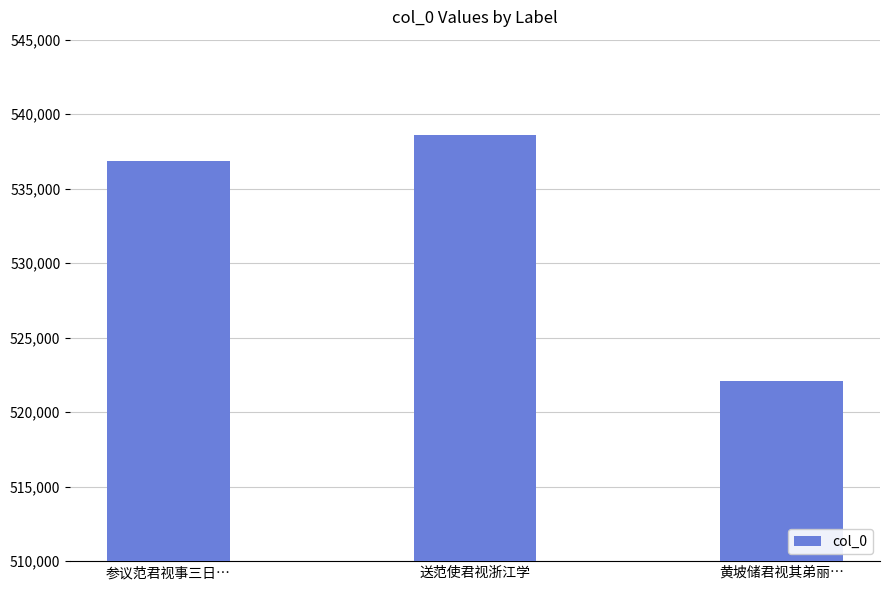

Which has a higher value, 参议范君视事三日… or 送范使君视浙江学?

送范使君视浙江学